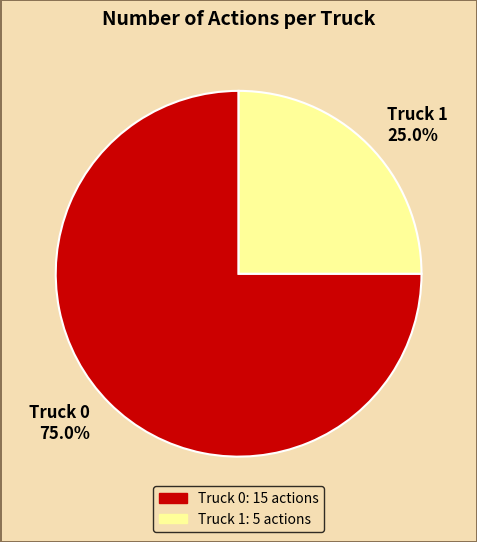

Between Truck 0 and Truck 1, which is larger?

Truck 0